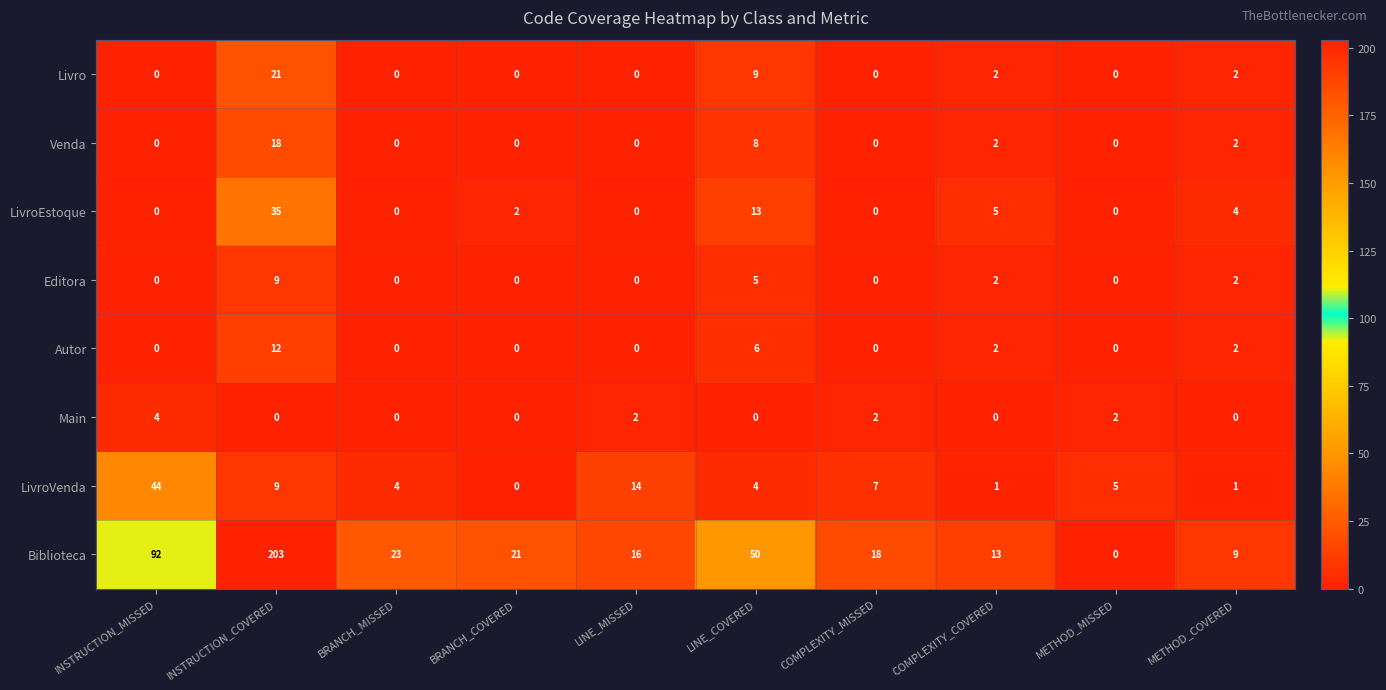

Is it true that LivroVenda equals 4 at LINE_COVERED?

True